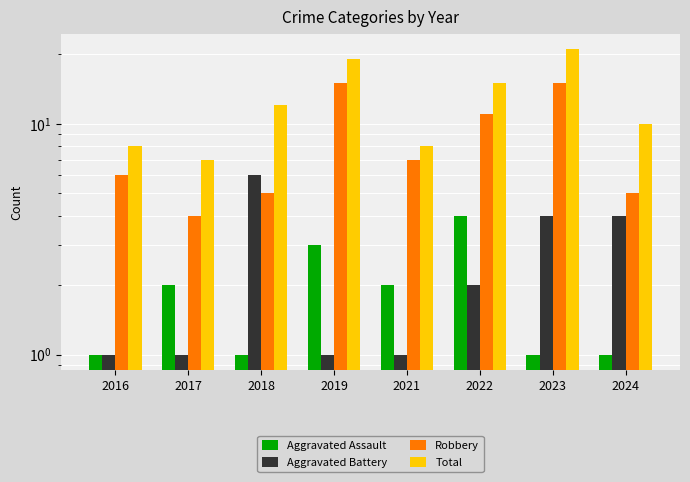

How many data points in Aggravated Battery are above 2?

3